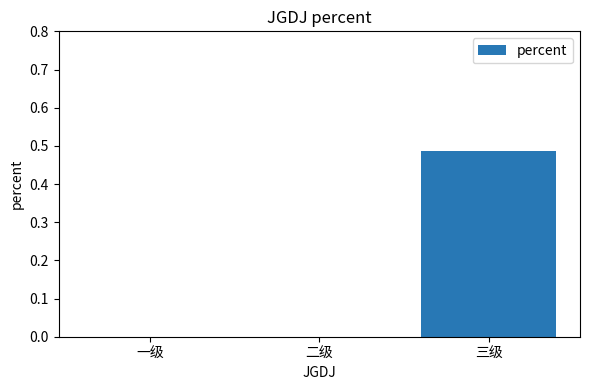

The value at 一级 is 0.3. True or false?

False